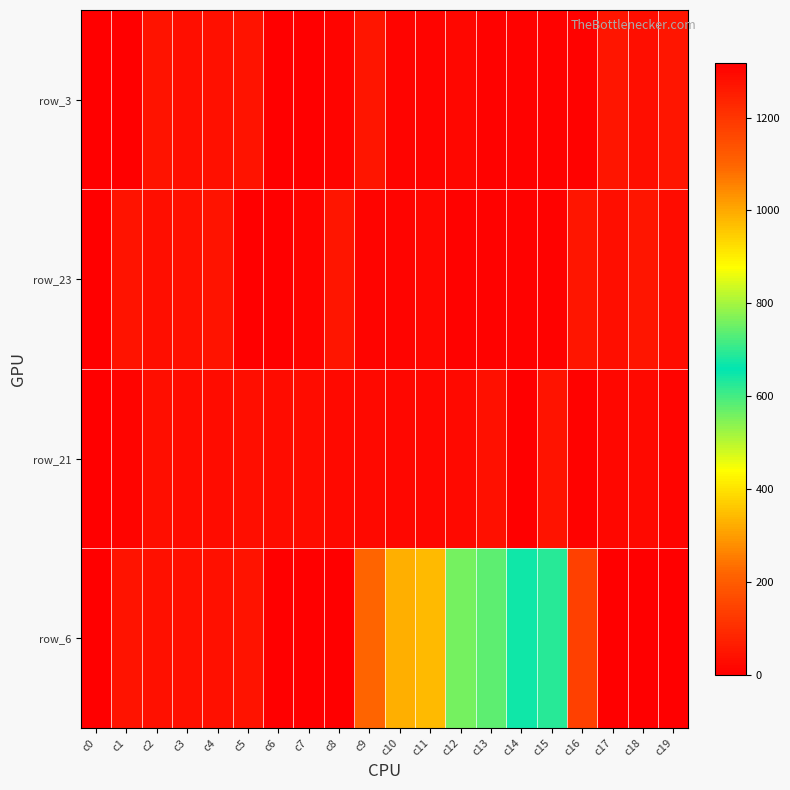

What is the difference between the highest and lowest values at c15?

684.0